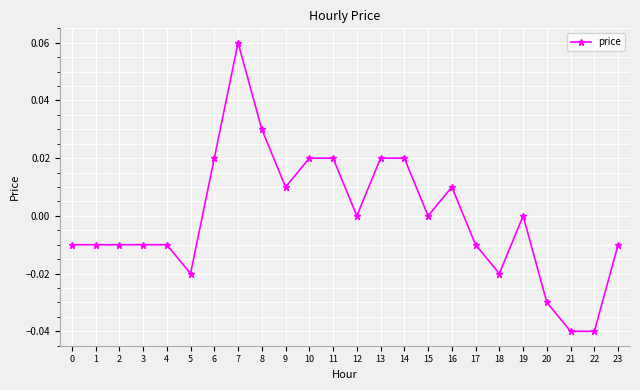

Which category has the highest value across all series?

7